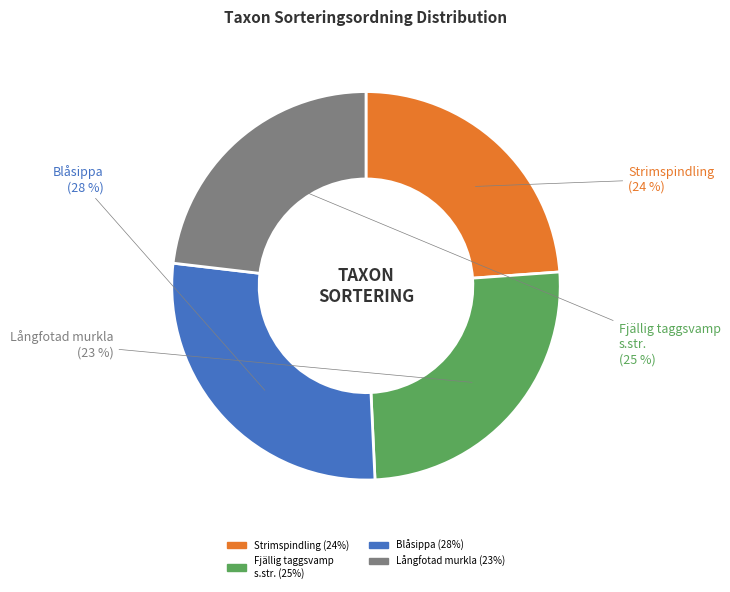

What percentage is NOT represented by Blåsippa (68573991)?

72.4%